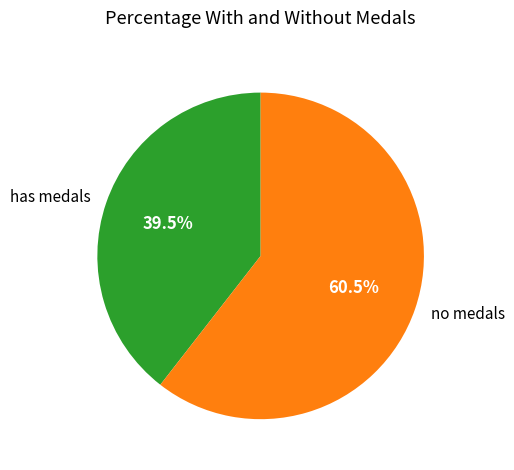

Which has a higher value, no medals or has medals?

no medals